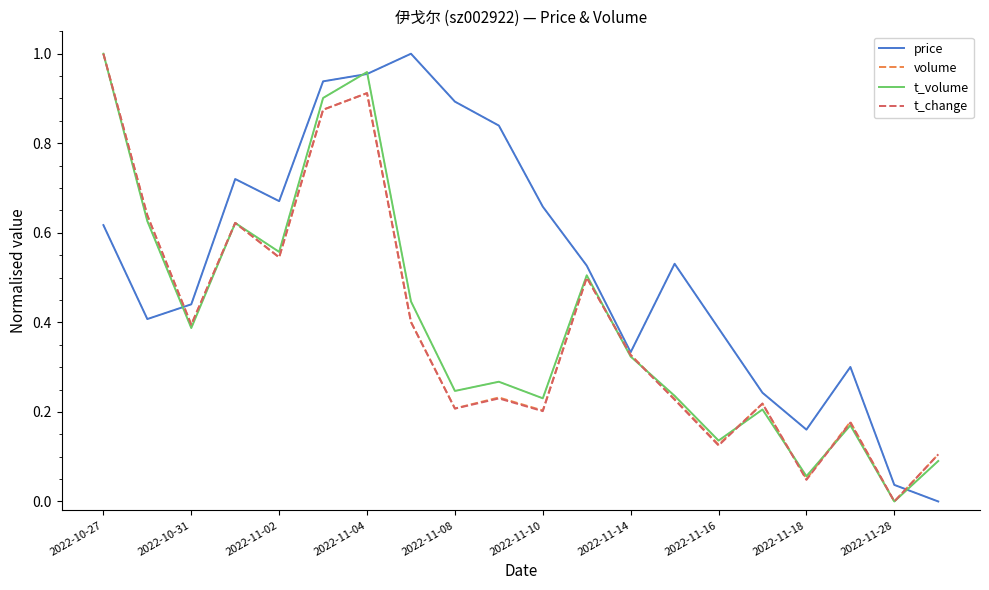

What are all the series names shown in the legend?

price, volume, t_volume, t_change